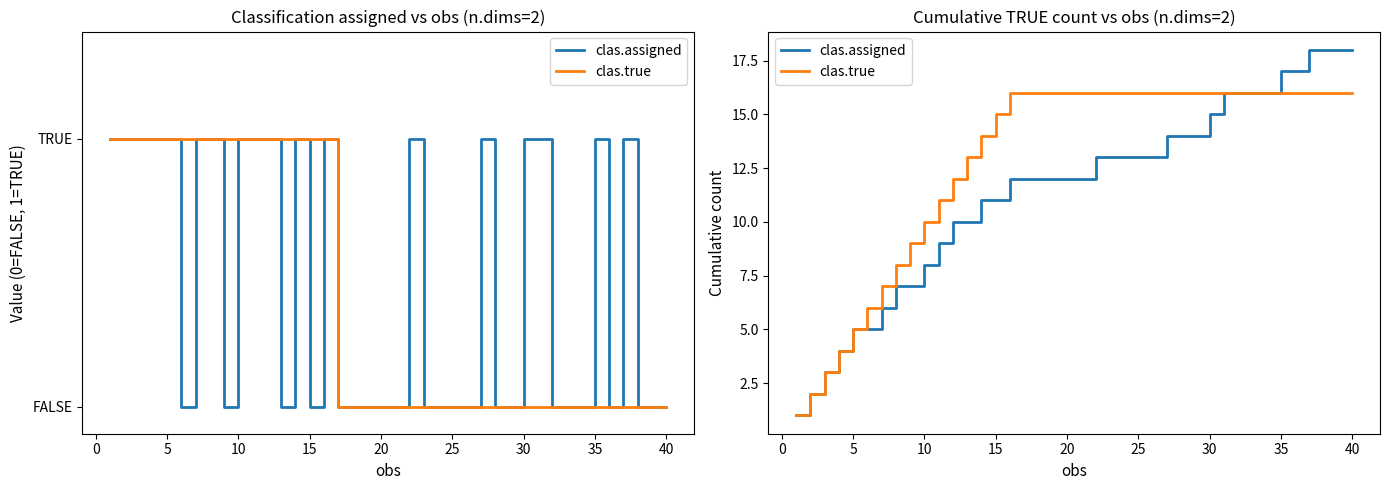

Count the number of data series in this chart.

2